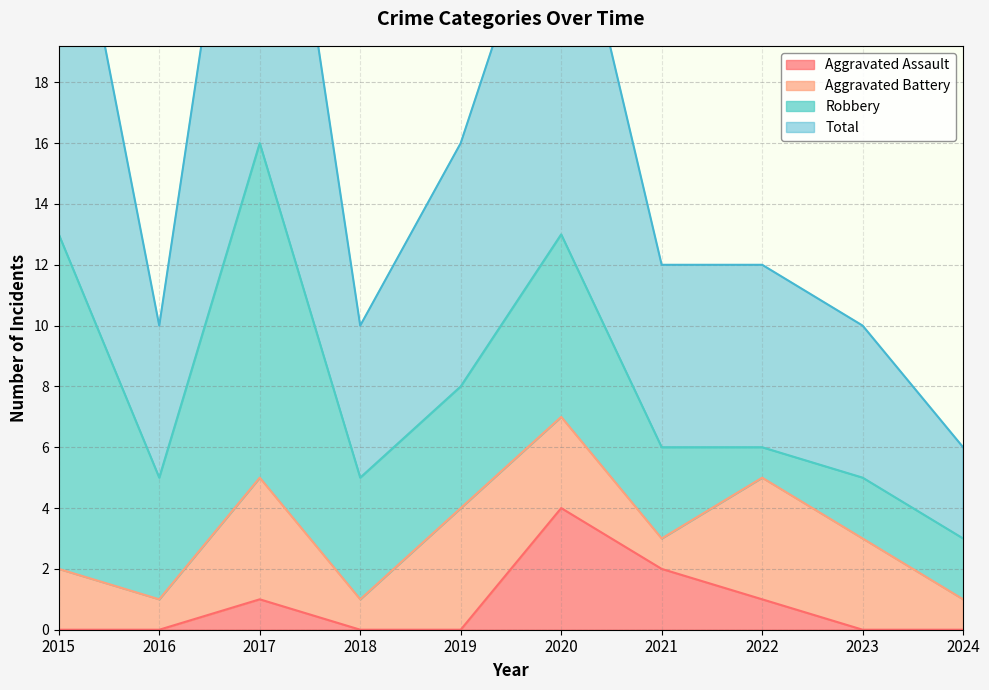

List the labels in order of Total value, smallest first.

2024, 2016, 2018, 2023, 2021, 2022, 2019, 2020, 2015, 2017